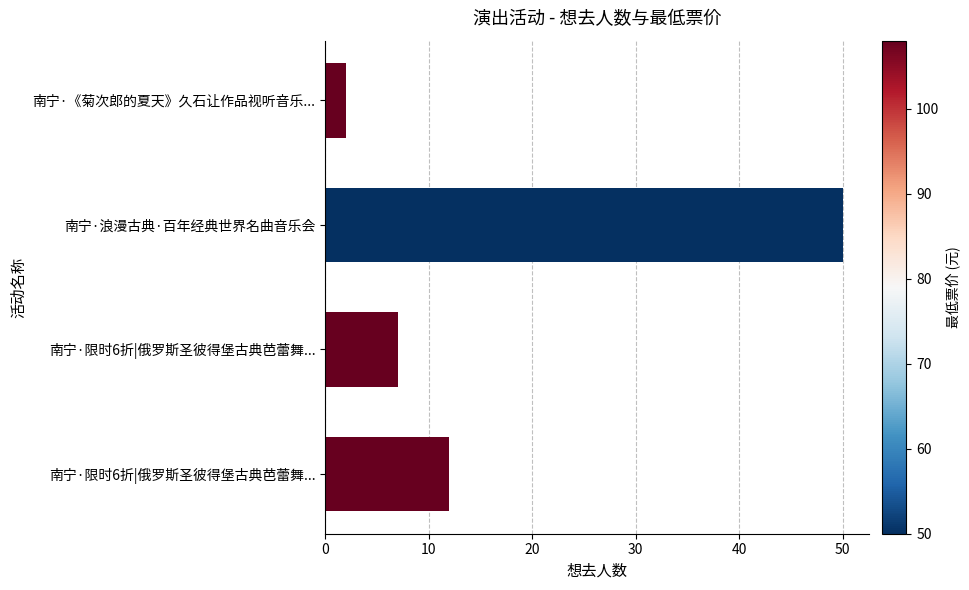

How many data points are less than 12?

2